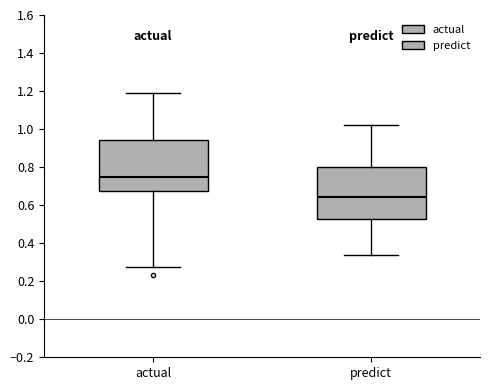

Which box has the highest median line?

actual